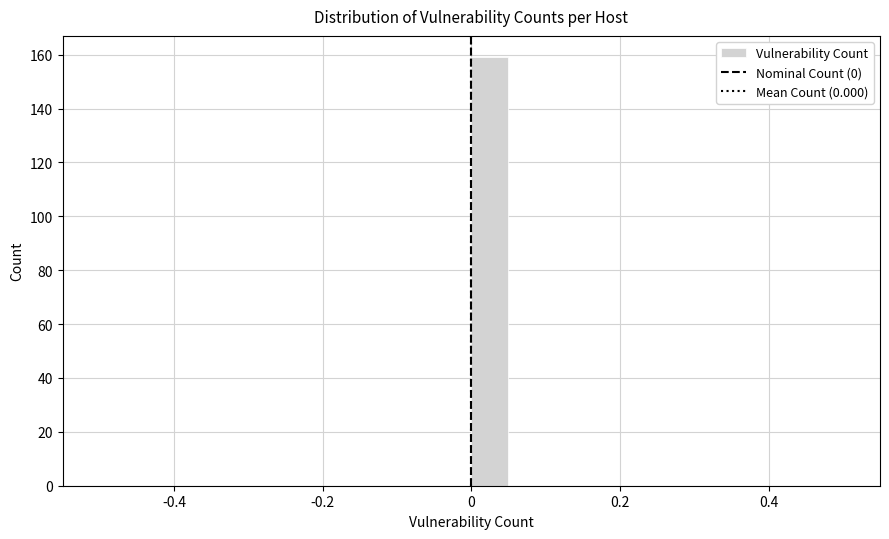

Around what value on the x-axis is the tallest bar? Give the approximate position of its centre, as read against the axis.

0.02